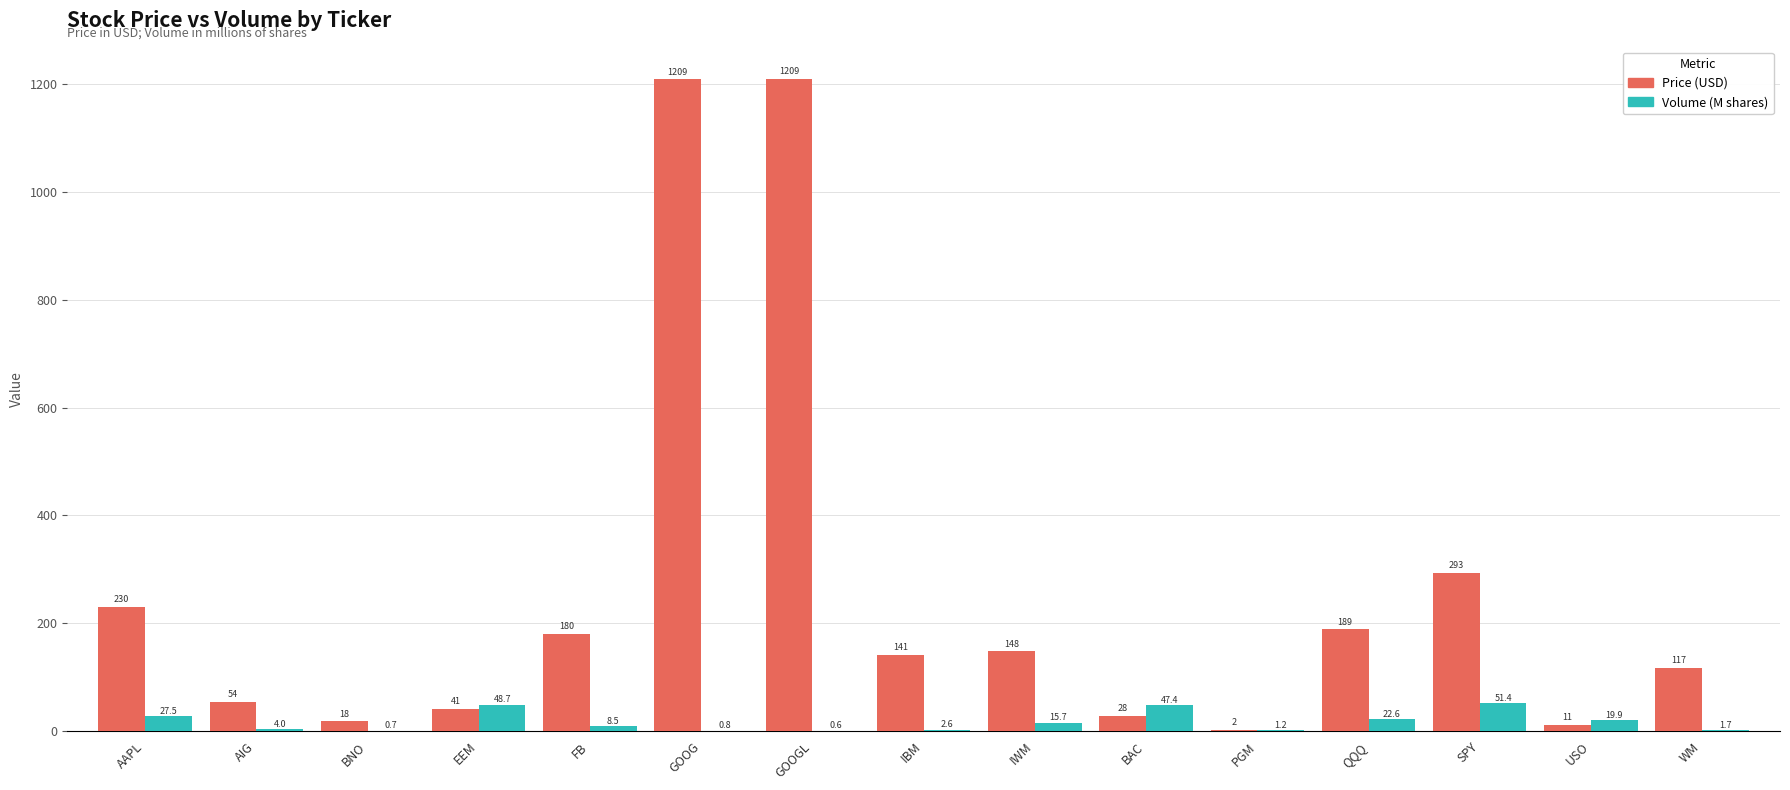

Where is Volume (M shares) nearest to the value 26?

AAPL